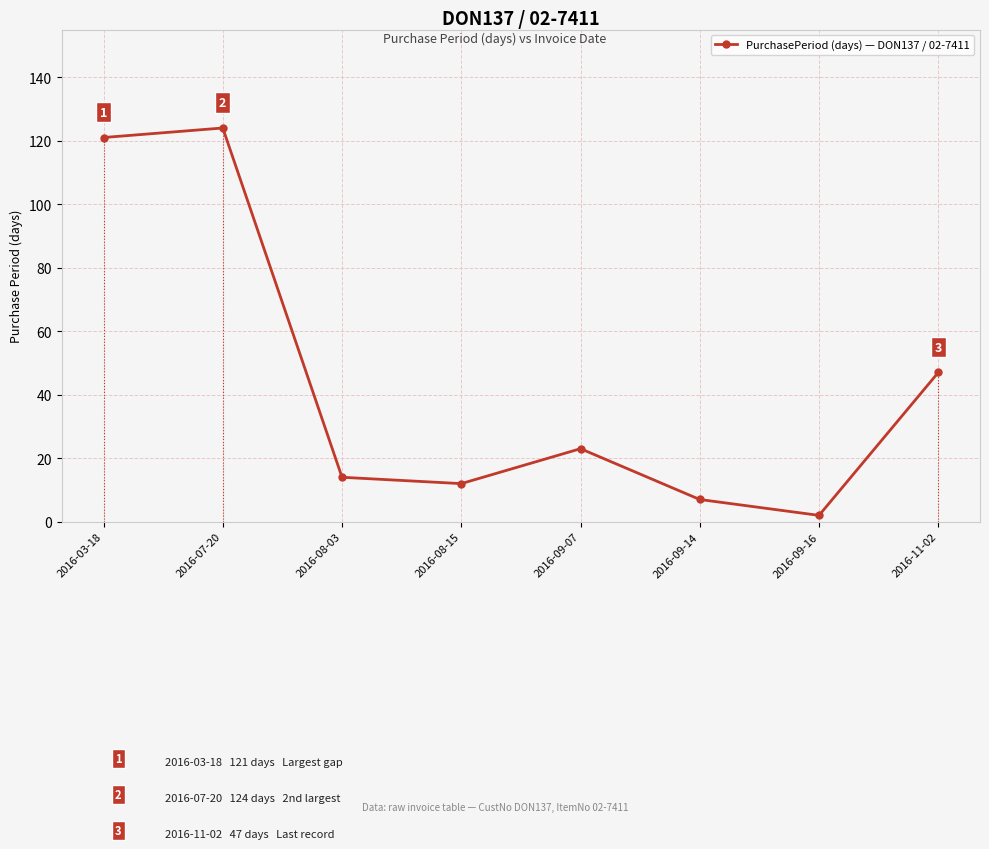

Is this an area chart (filled region under the line)?

No